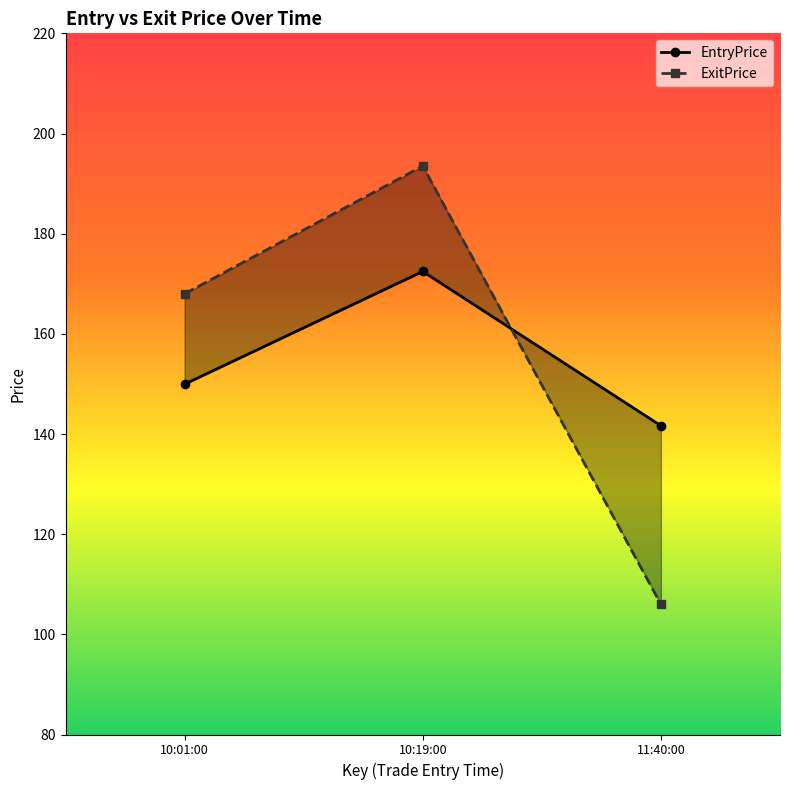

Which series changed the most between 10:01:00 and 10:19:00?

ExitPrice